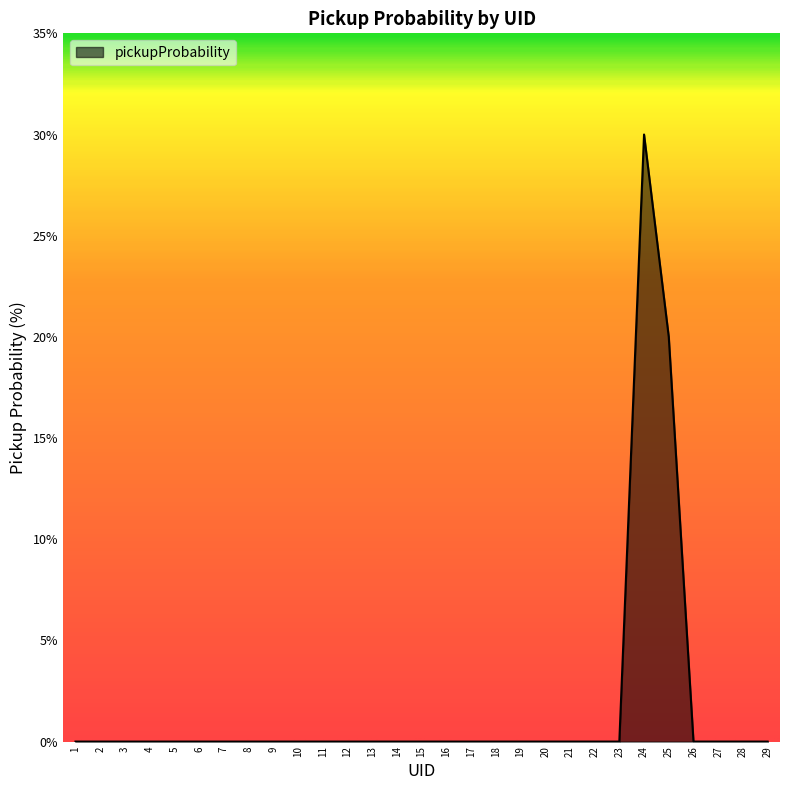

Which has a higher value, 25 or 11?

25